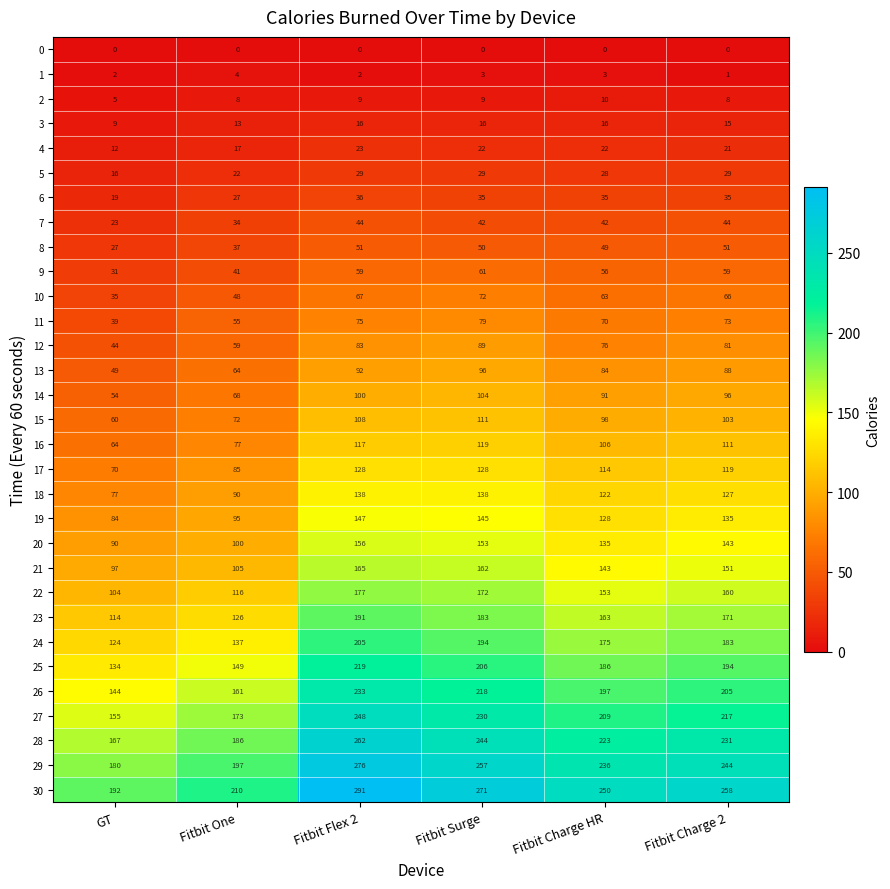

At which category does the chart reach its peak across all series?

Fitbit Flex 2